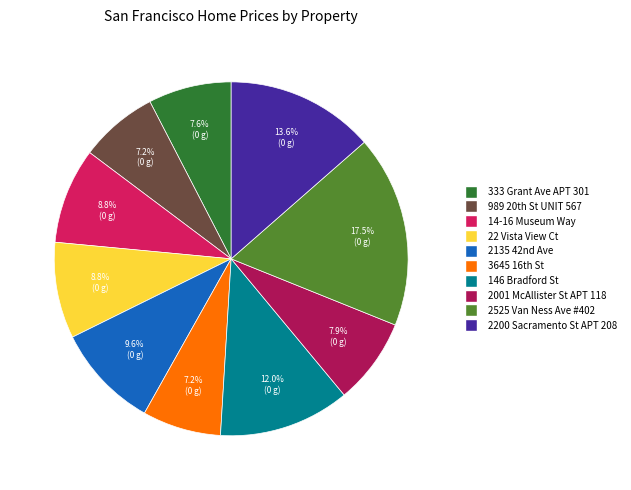

What is the ratio of the value at 14-16 Museum Way to the value at 146 Bradford St?

0.7